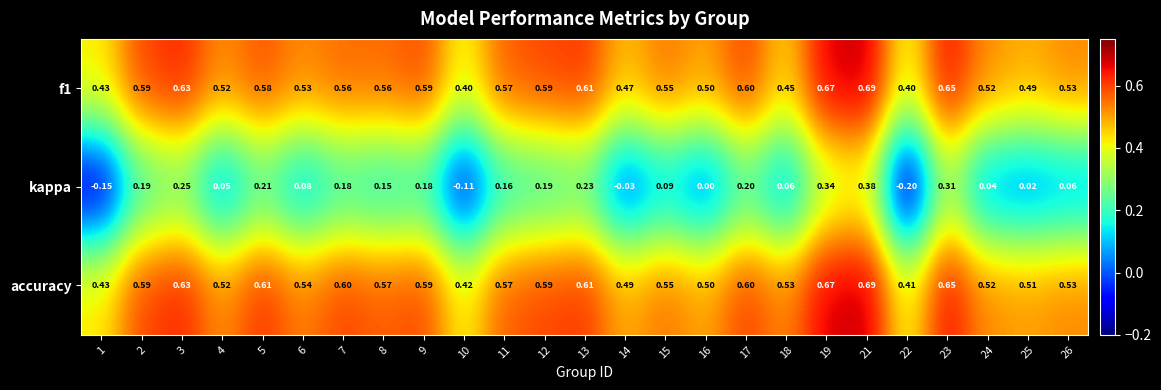

How many series are shown in this chart?

3